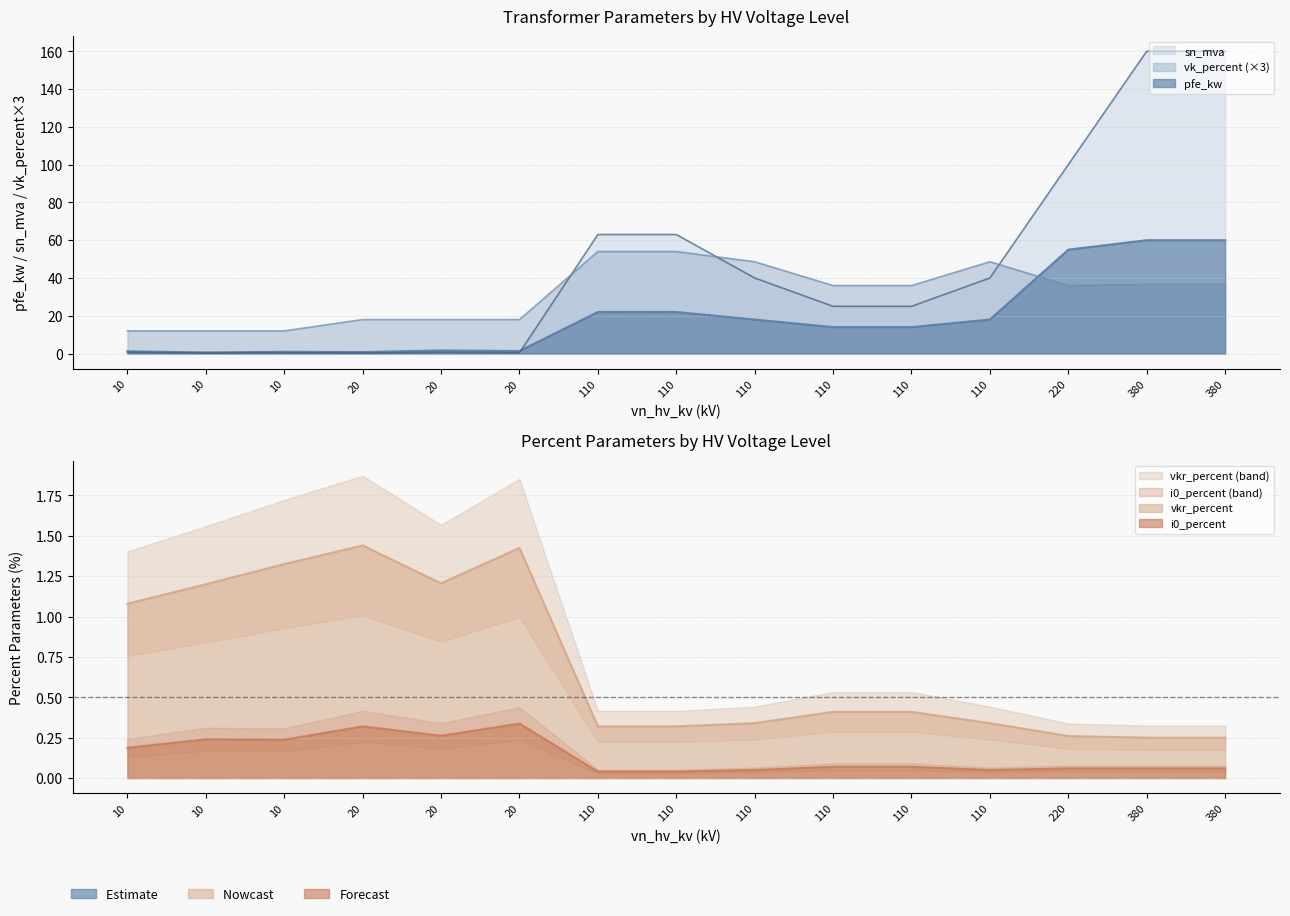

At which category does the chart reach its peak across all series?

380